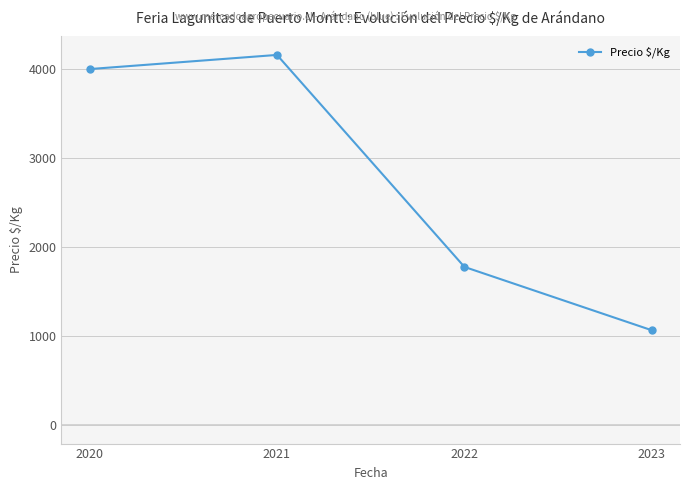

Reading left to right, list all the values displayed in this chart.

2020=4000	2021=4159	2022=1777	2023=1065